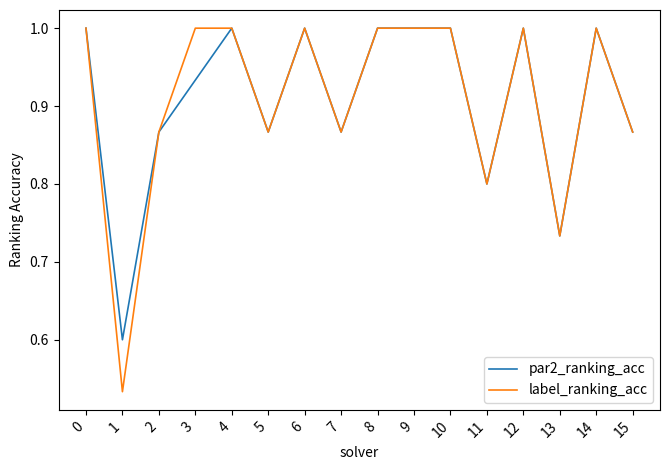

Which category has the lowest value in the label_ranking_acc series?

1